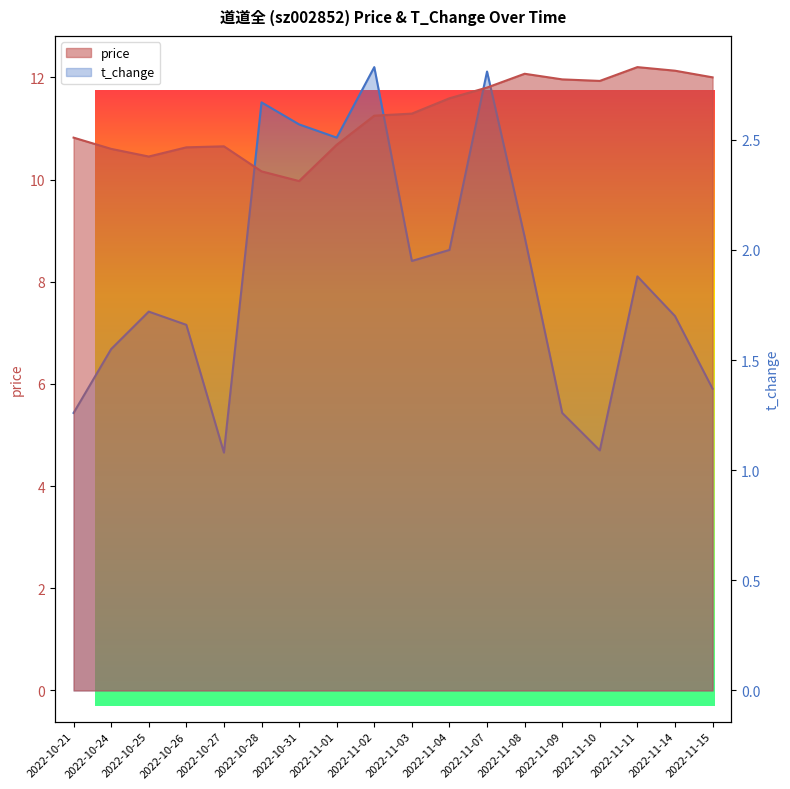

Rank the categories by t_change value from lowest to highest.

2022-10-27, 2022-11-10, 2022-10-21, 2022-11-09, 2022-11-15, 2022-10-24, 2022-10-26, 2022-11-14, 2022-10-25, 2022-11-11, 2022-11-03, 2022-11-04, 2022-11-08, 2022-11-01, 2022-10-31, 2022-10-28, 2022-11-07, 2022-11-02